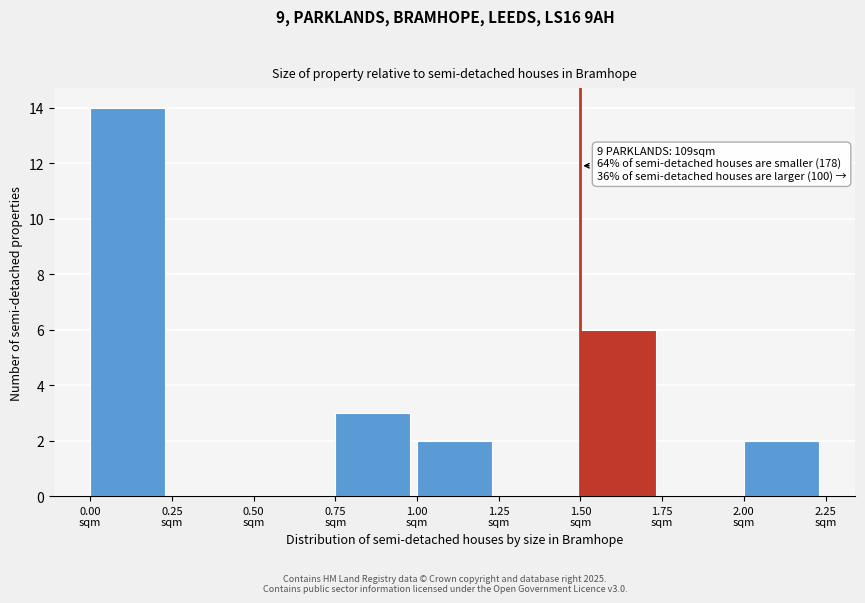

Which range on the x-axis has the tallest bar?

0.00 to 0.25